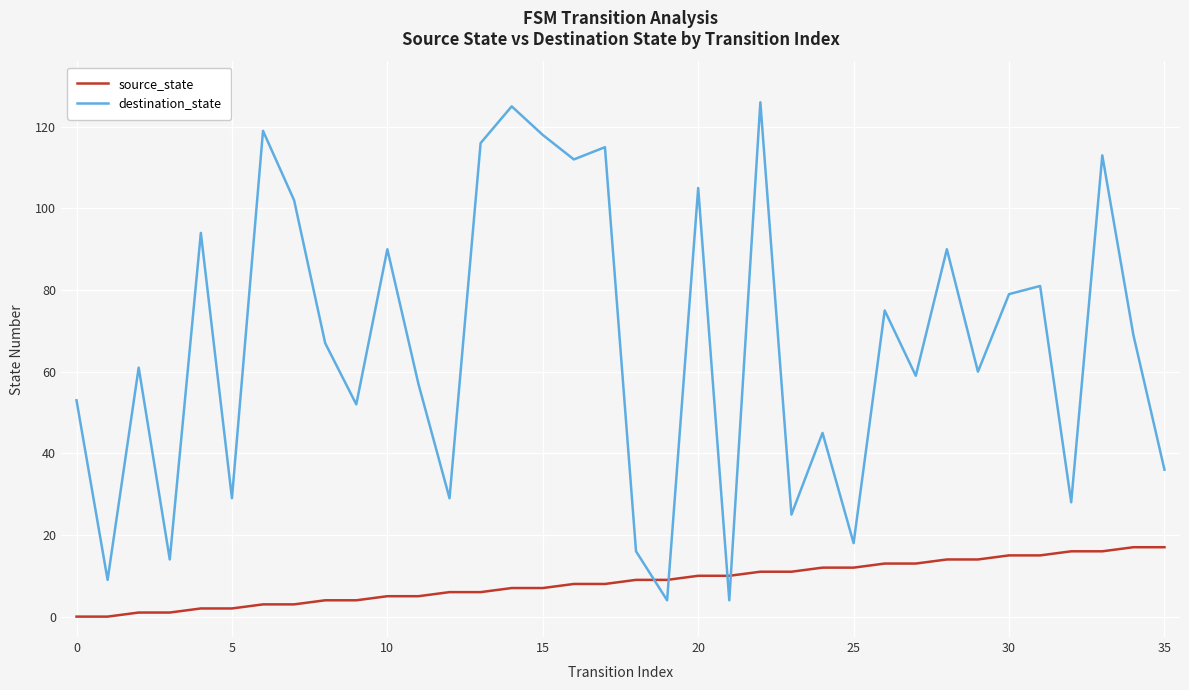

Does the chart have visible grid lines?

Yes